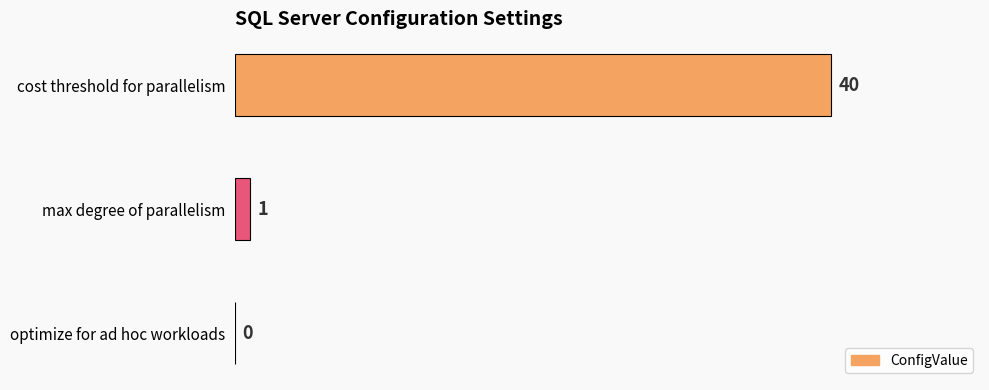

What is the sum of all values?

41